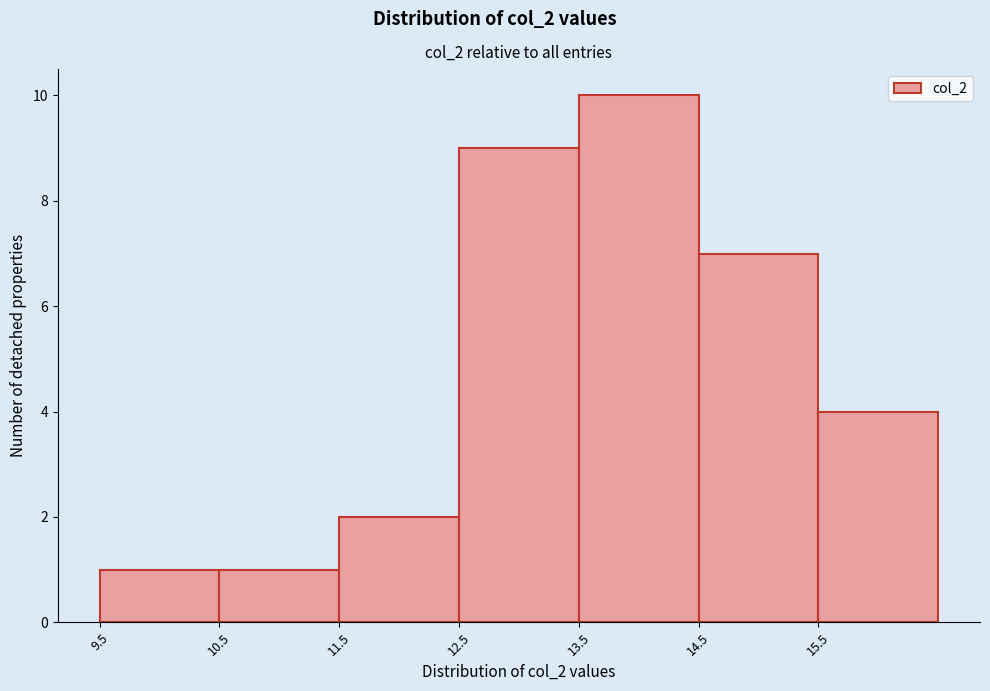

Reading left to right, list every bar in this chart as the range it spans on the x-axis followed by its height. The values are not printed on the chart, so give them approximately, as read against the axis.

9.5 to 10.5: 1
10.5 to 11.5: 1
11.5 to 12.5: 2
12.5 to 13.5: 9
13.5 to 14.5: 10
14.5 to 15.5: 7
15.5 to 16.5: 4